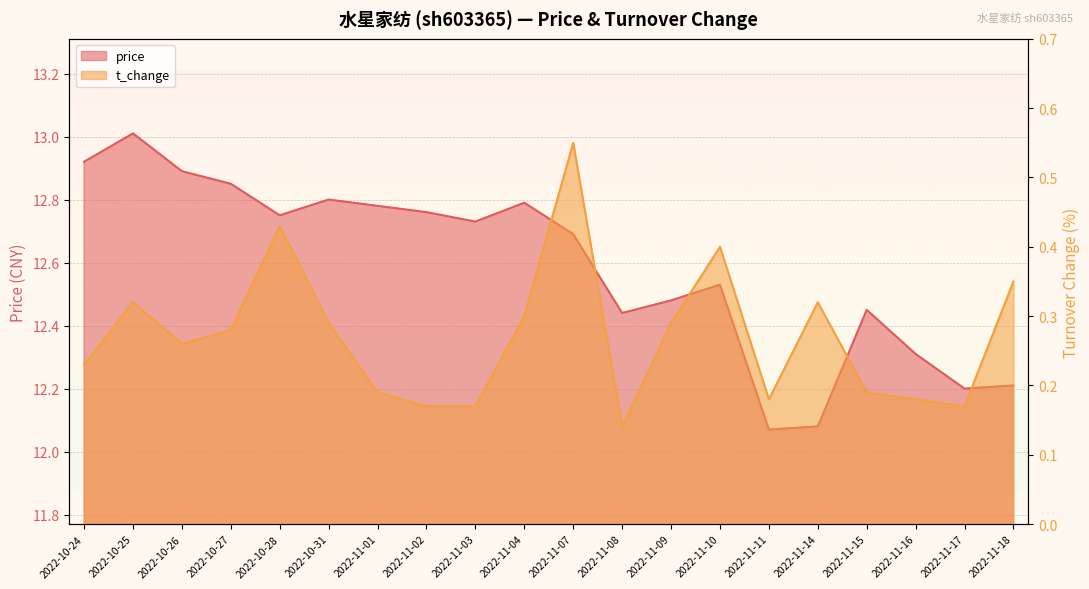

What position from the right is 2022-10-27?

17